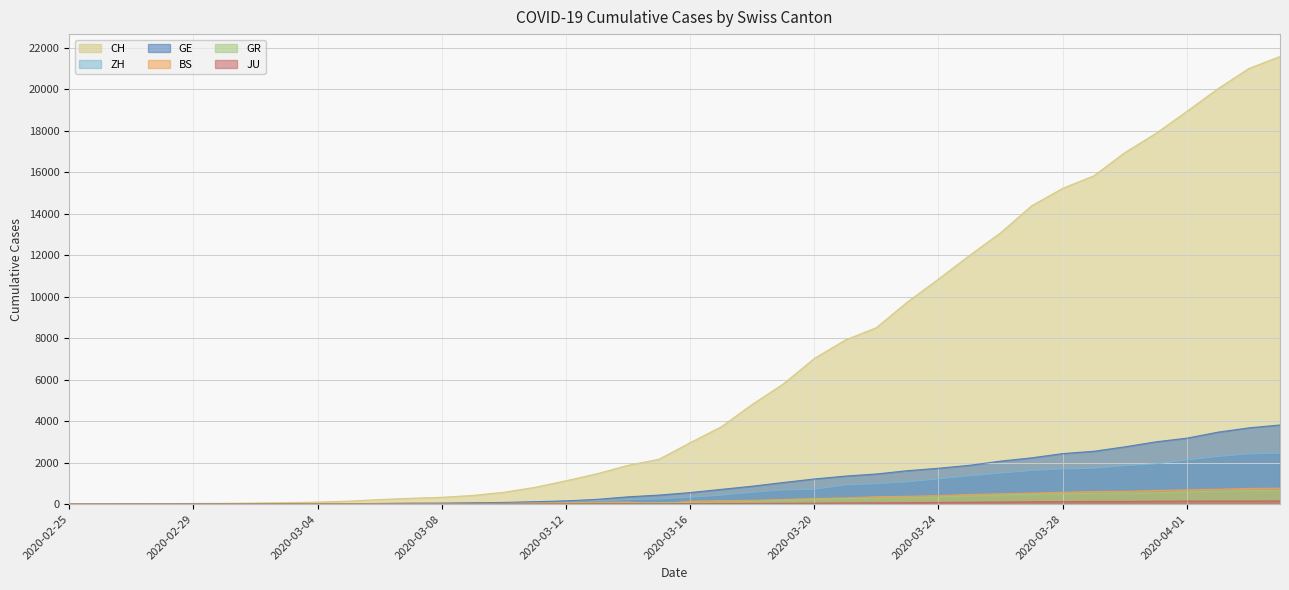

What is the value of the GE point at the 9th from the left?

16